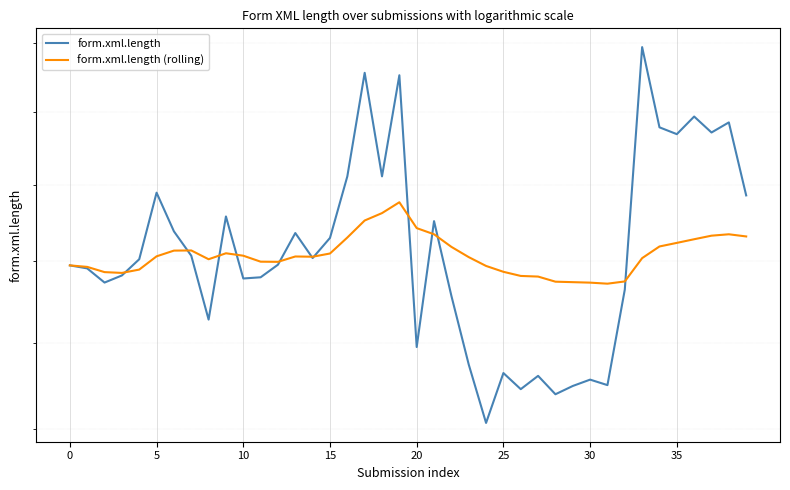

Which category has the highest value across all series?

33